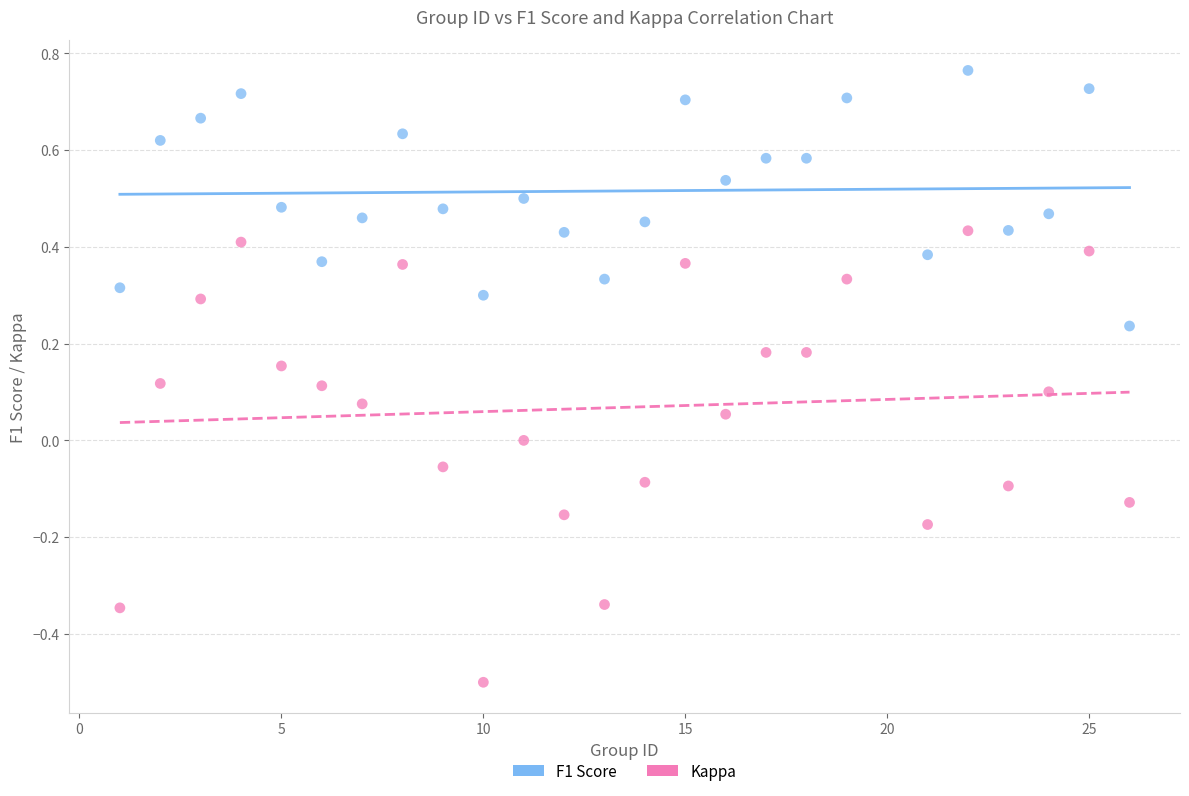

Across all data points, what is the range of Y values (max minus min)?

1.3